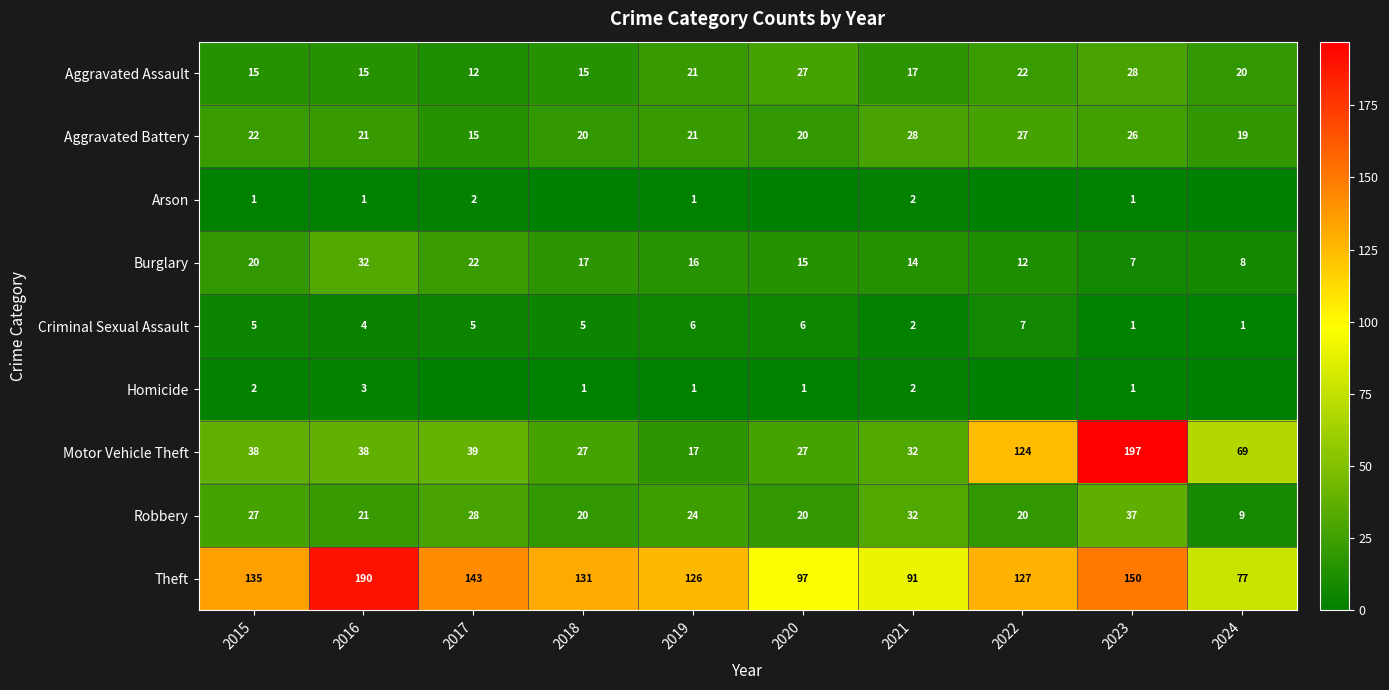

Where does the Theft series first go above 131?

2015